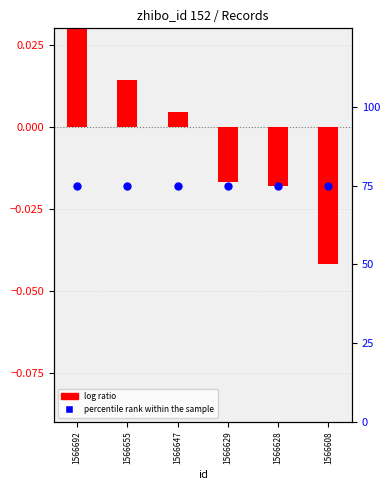

Is the value of log ratio at 1566628 greater than the value of percentile rank within the sample at 1566628?

No